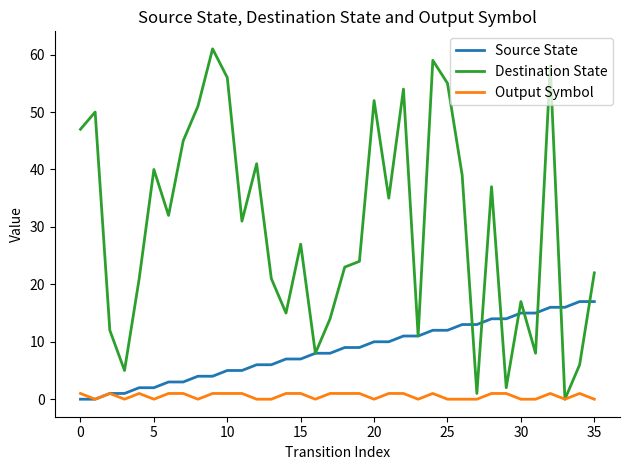

Reading left to right, list all the values displayed in this chart.

Source State: 0	0	1	1	2	2	3	3	4	4	5	5	6	6	7	7	8	8	9	9	10	10	11	11	12	12	13	13	14	14	15	15	16	16	17	17
Destination State: 47	50	12	5	21	40	32	45	51	61	56	31	41	21	15	27	8	14	23	24	52	35	54	11	59	55	39	1	37	2	17	8	58	0	6	22
Output Symbol: 1	0	1	0	1	0	1	1	0	1	1	1	0	0	1	1	0	1	1	1	0	1	1	0	1	0	0	0	1	1	0	0	1	0	1	0